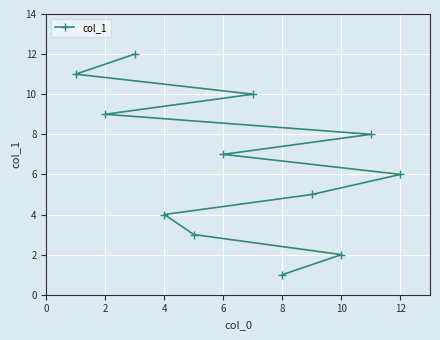

What is the sum of the values at 6 and 10?

9